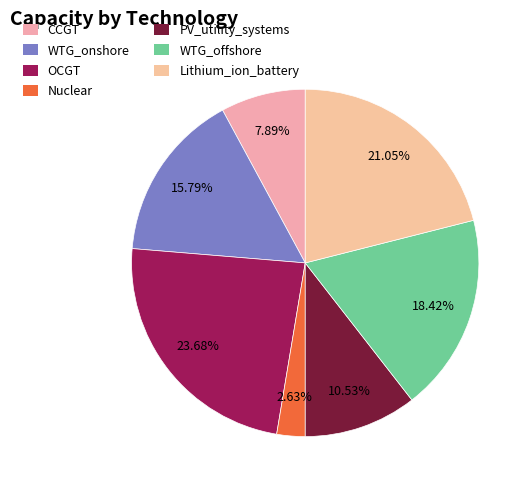

Which slice is the smallest?

Nuclear